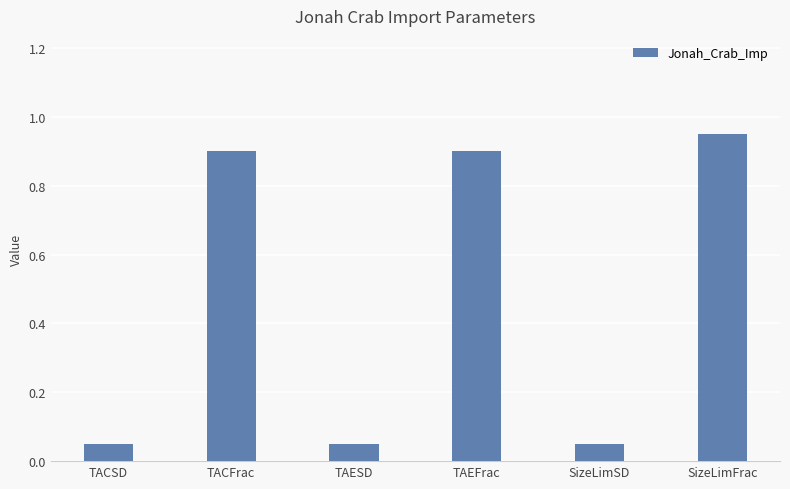

Which has a higher value, SizeLimFrac or TACFrac?

SizeLimFrac